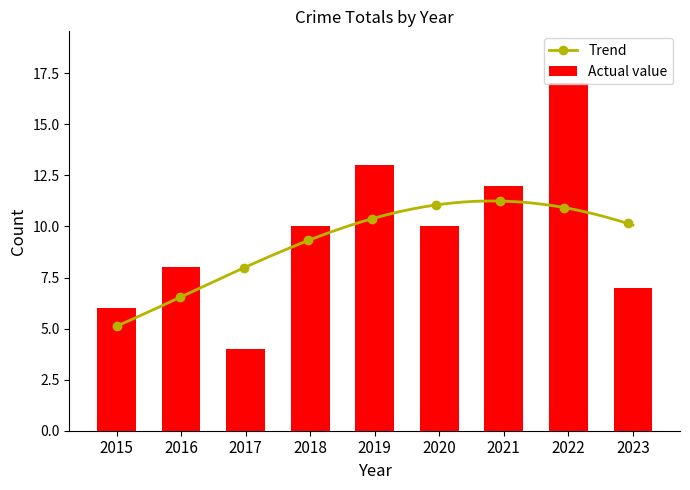

What is the value of the 4th bar from the left?

10